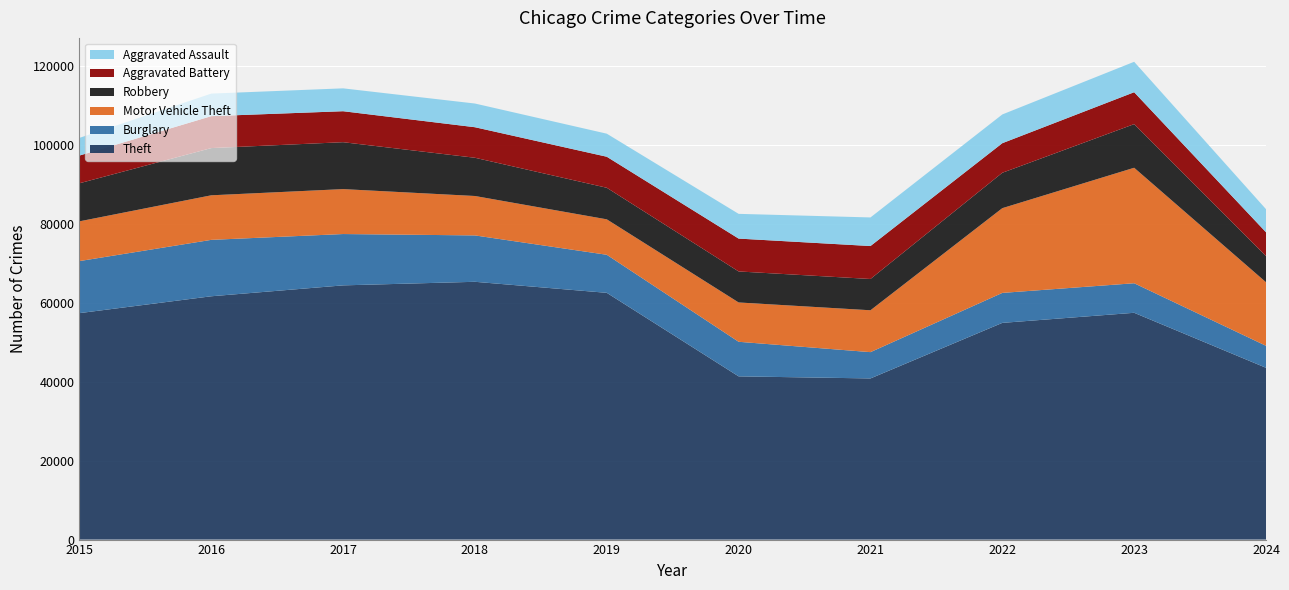

Reading right to left, transcribe all the data shown in this chart.

Theft: 43510	57440	54885	40814	41340	62495	65290	64386	61623	57351
Burglary: 5573	7484	7593	6662	8758	9638	11747	13001	14289	13184
Motor Vehicle Theft: 16101	29249	21463	10604	9959	8977	9985	11380	11285	10068
Robbery: 6630	11053	8963	7920	7855	7995	9681	11880	11960	9638
Aggravated Battery: 6024	8078	7491	8347	8321	7858	7735	7845	8086	7019
Aggravated Assault: 5848	7710	7280	7242	6265	5841	6002	5793	5713	4480